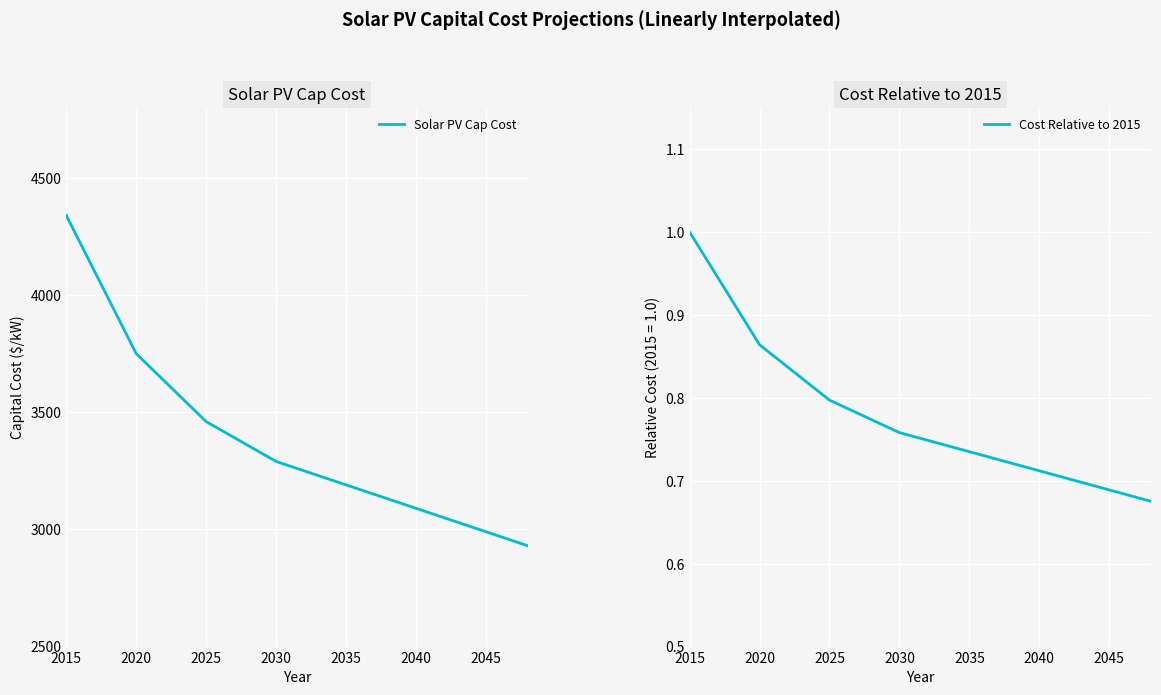

How many categories are shown in the chart?

34